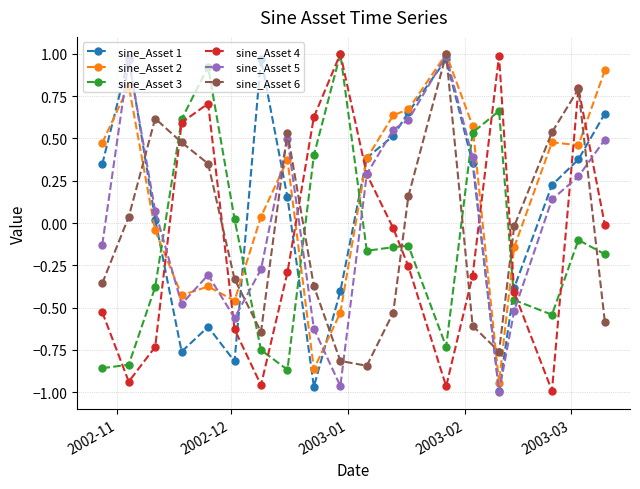

How many interior local valleys does the sine_Asset 6 series have?

3